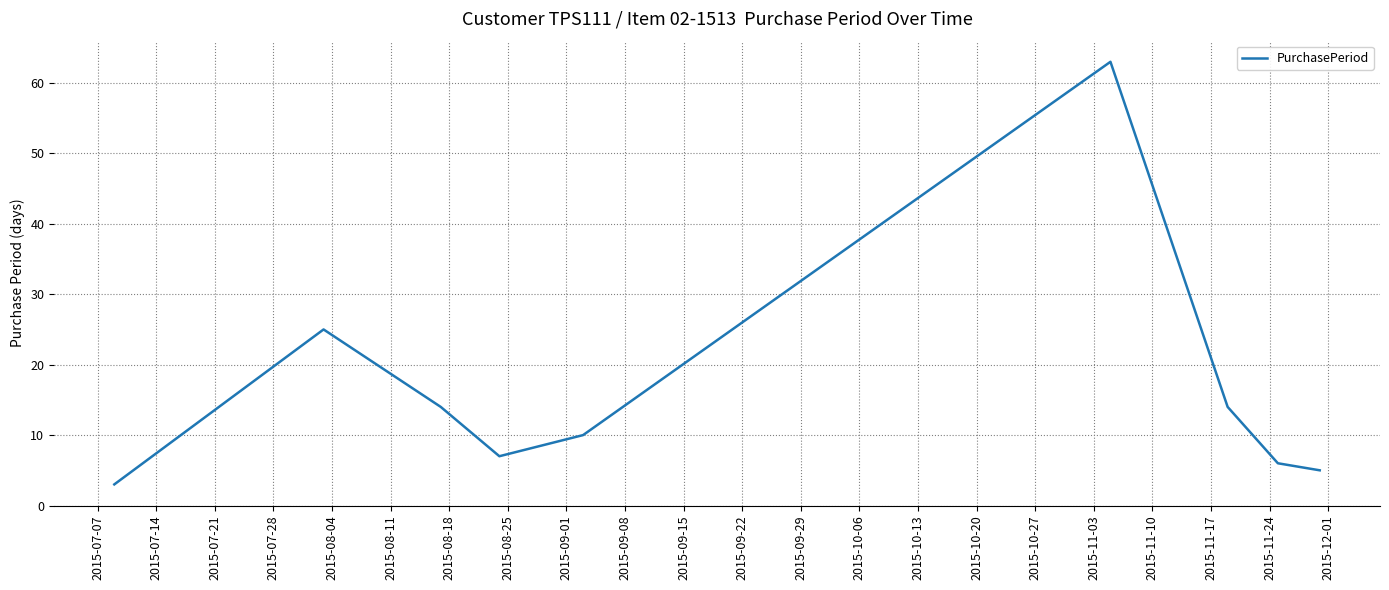

What is the minimum value shown in the chart?

3